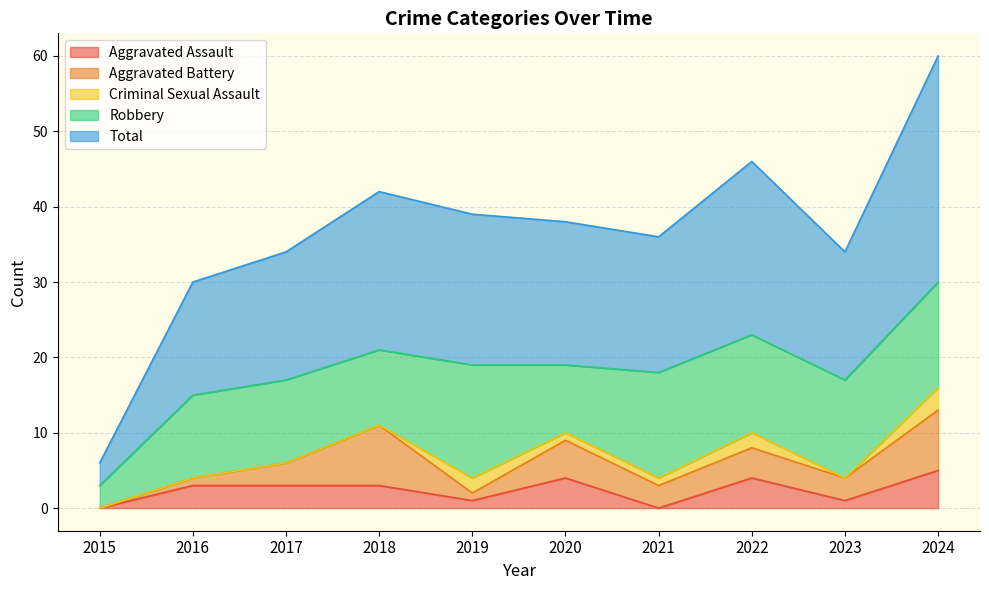

Is it true that Aggravated Battery equals 2 at 2022?

False